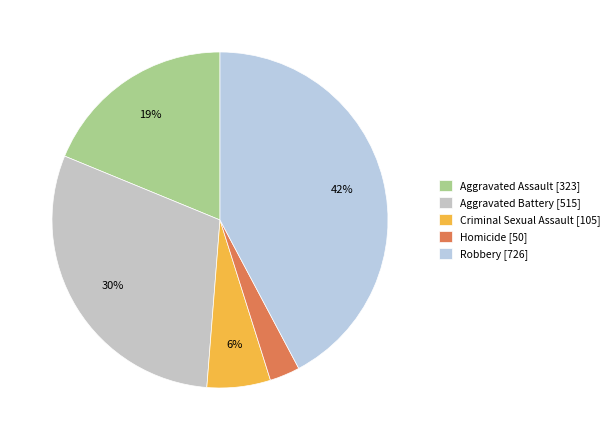

How many slices are in this pie chart?

5